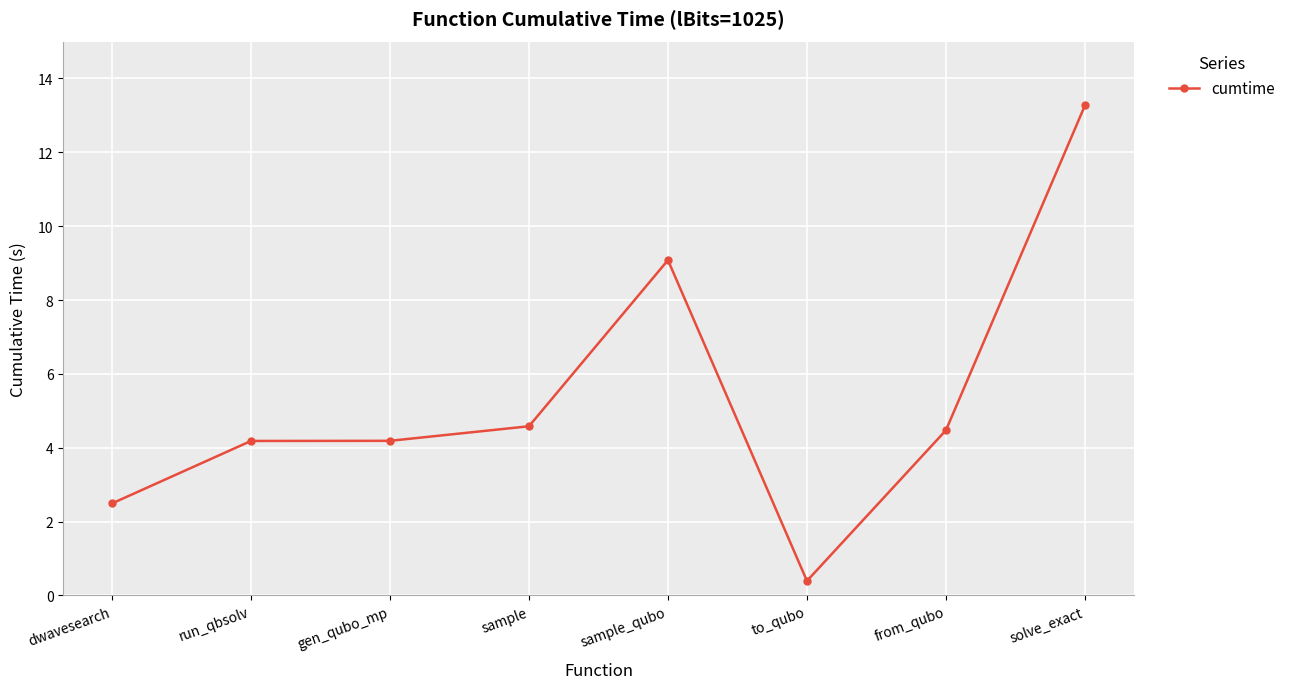

What is the change in value from run_qbsolv to from_qubo?

+0.3